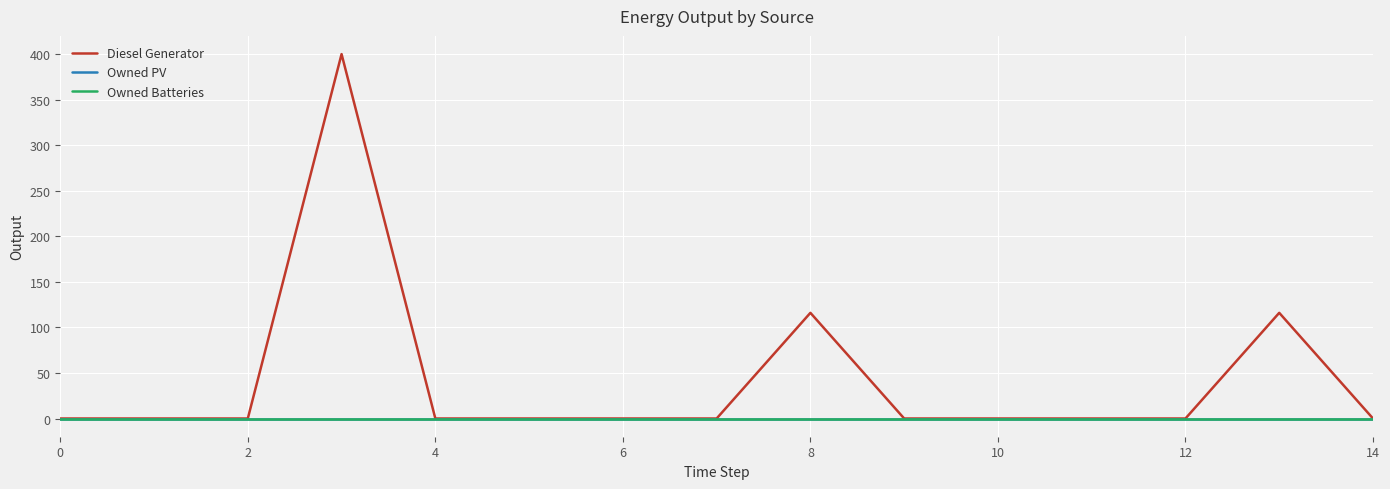

Does the chart display data point markers on the line(s)?

No